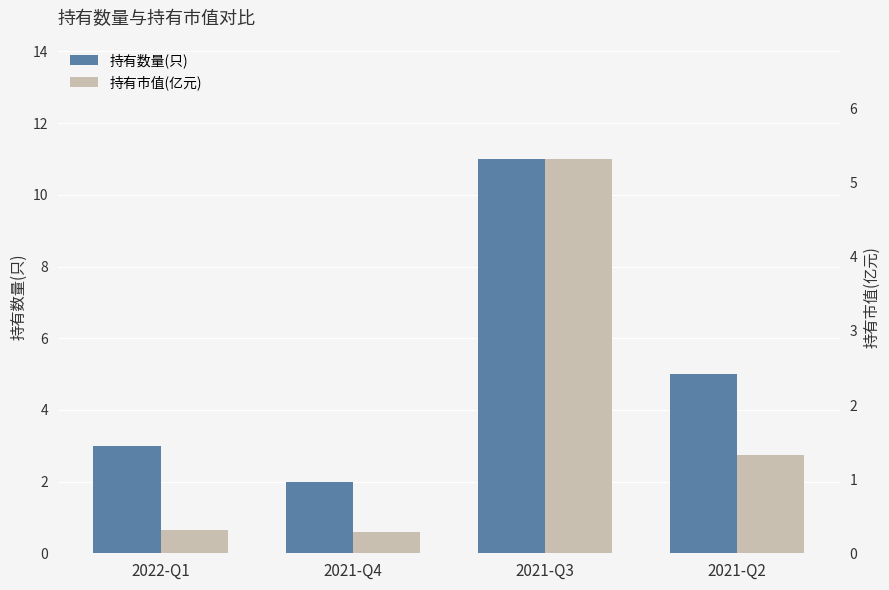

Which category has the lowest value in the 持有数量(只) series?

2021-Q4